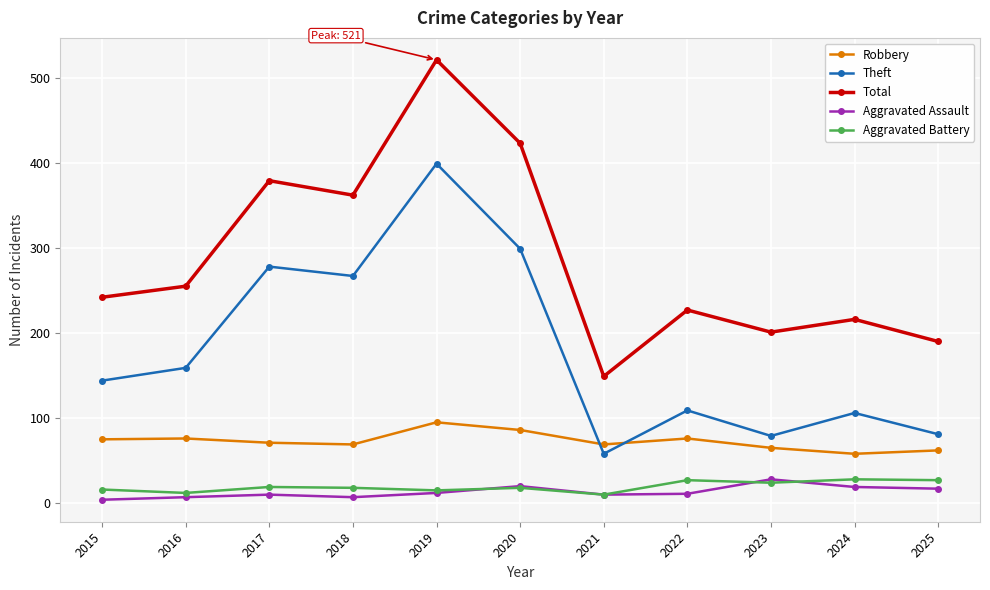

True or false: Robbery and Total cross at least once.

False